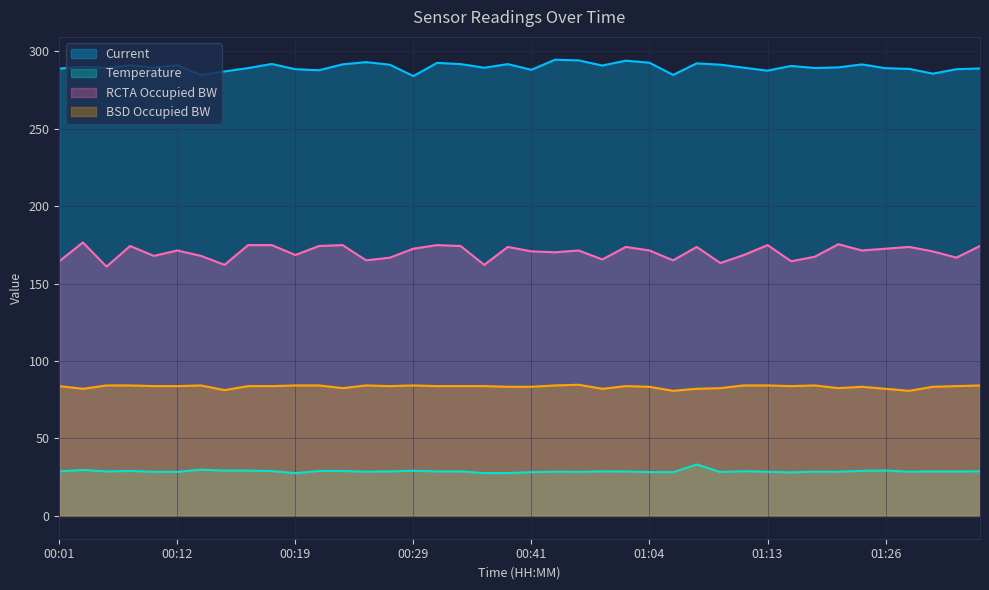

What is the smallest value displayed?

27.6